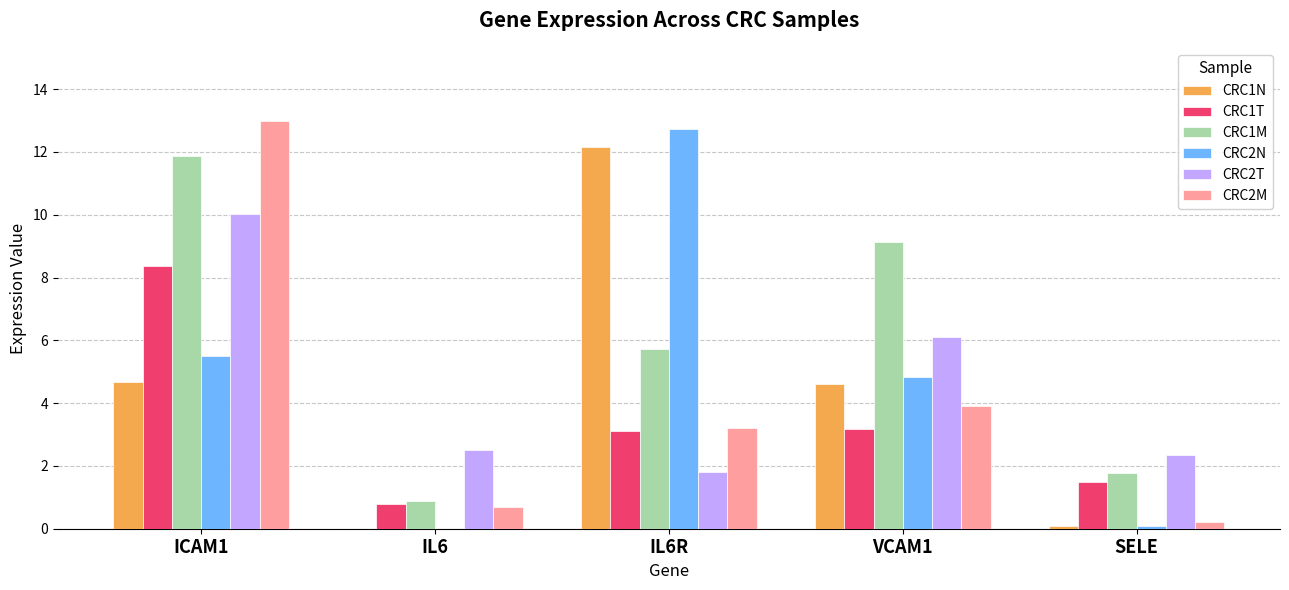

Is it true that CRC1T equals 0.8 at IL6?

True